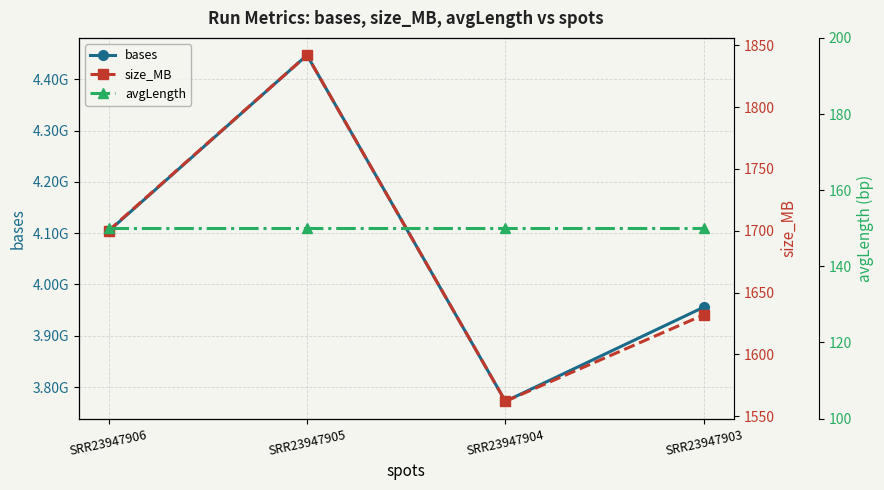

Reading left to right, list all the values displayed in this chart.

bases: SRR23947906=4103875500	SRR23947905=4447223400	SRR23947904=3772138800	SRR23947903=3955842600
size_MB: SRR23947906=1700	SRR23947905=1842	SRR23947904=1562	SRR23947903=1632
avgLength: SRR23947906=150	SRR23947905=150	SRR23947904=150	SRR23947903=150